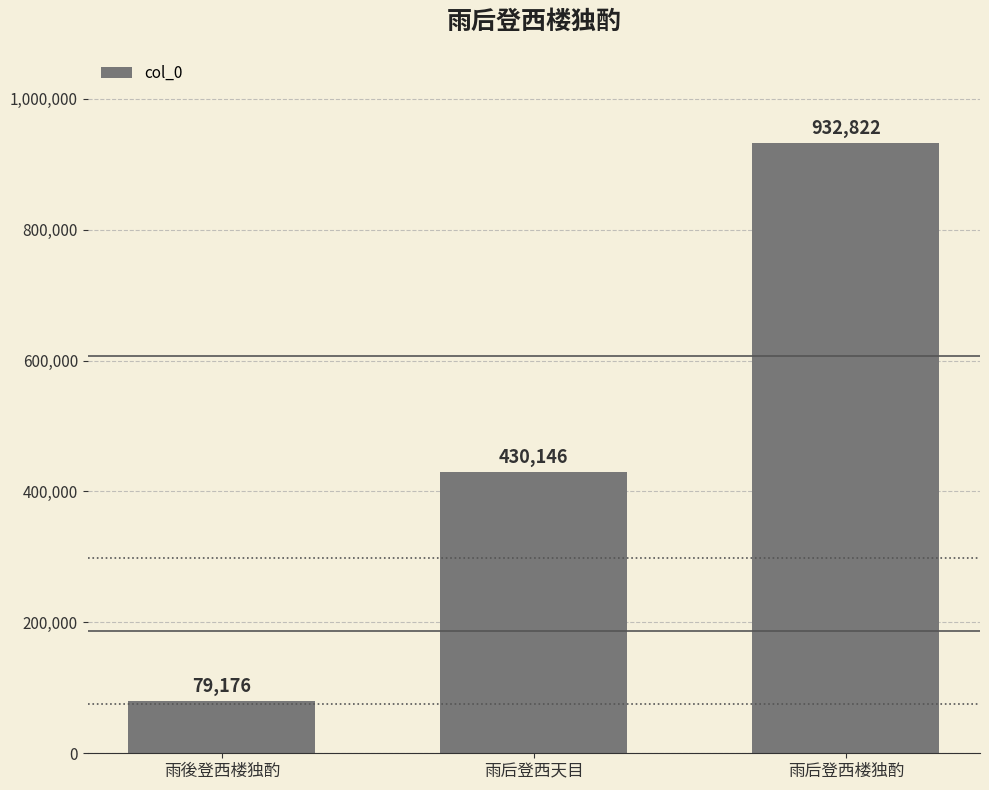

Is it true that the value at 雨后登西楼独酌 is 650387?

False